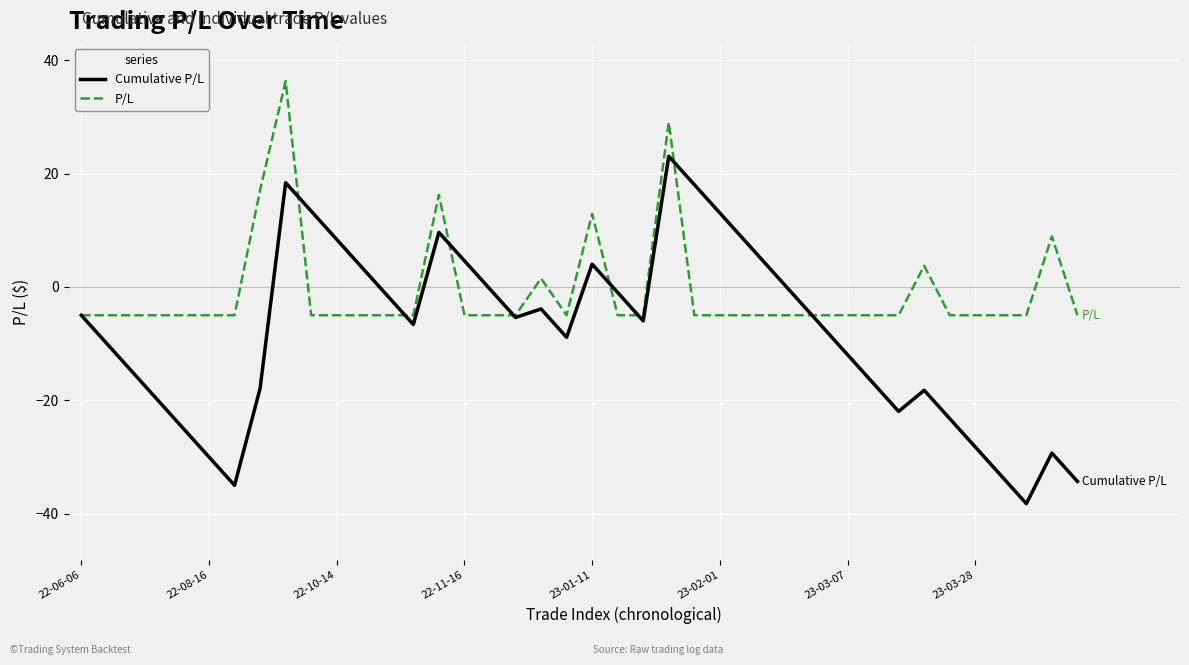

Does the chart display data point markers on the line(s)?

No